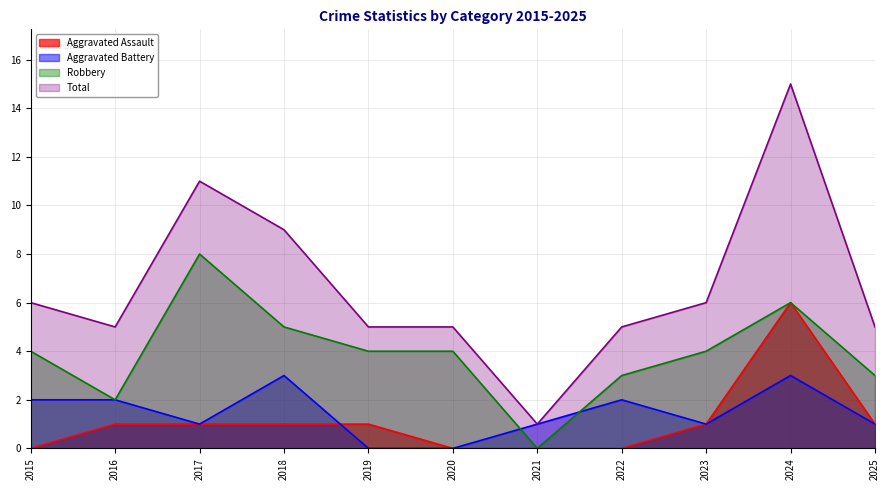

What is the spread (max minus min) of values at 2025?

4